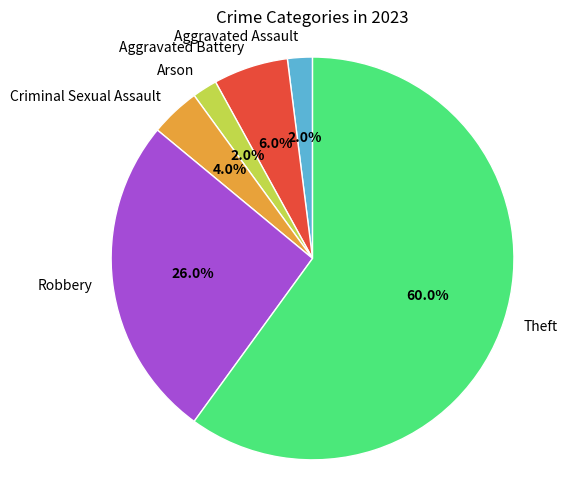

To the nearest percent, what portion does Theft represent?

60%